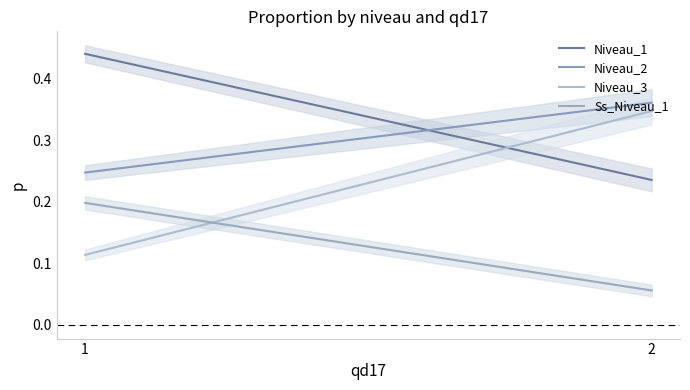

Reading left to right, extract all data points from this chart.

Niveau_1: 0.4	0.2
Niveau_2: 0.2	0.4
Niveau_3: 0.1	0.3
Ss_Niveau_1: 0.2	0.1